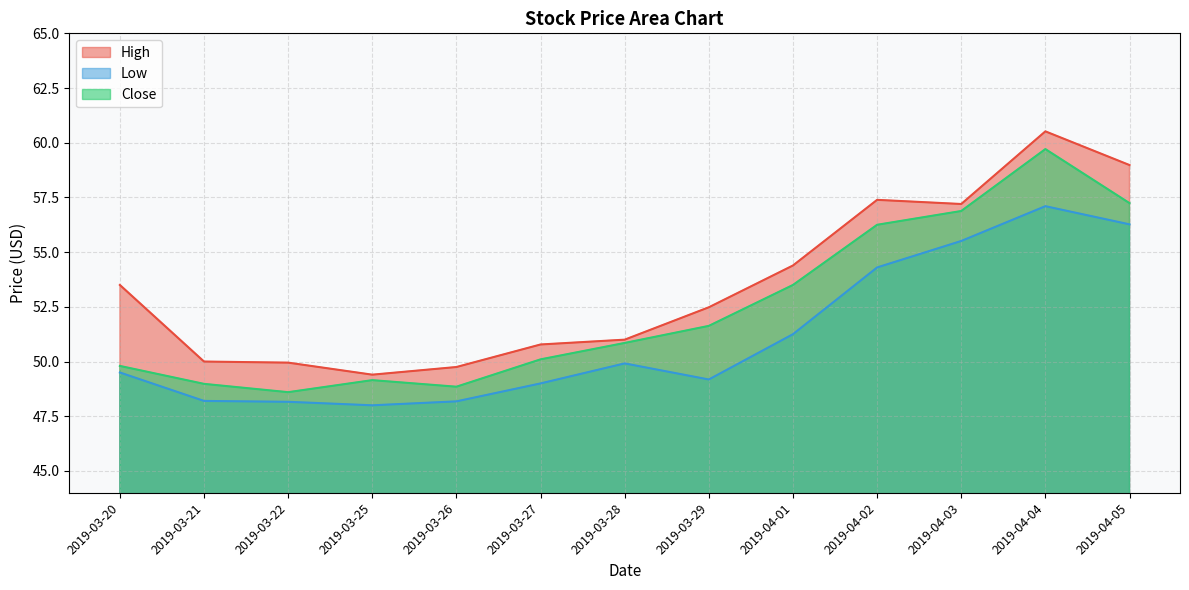

The value of Low at 2019-03-20 is 49.5. True or false?

True